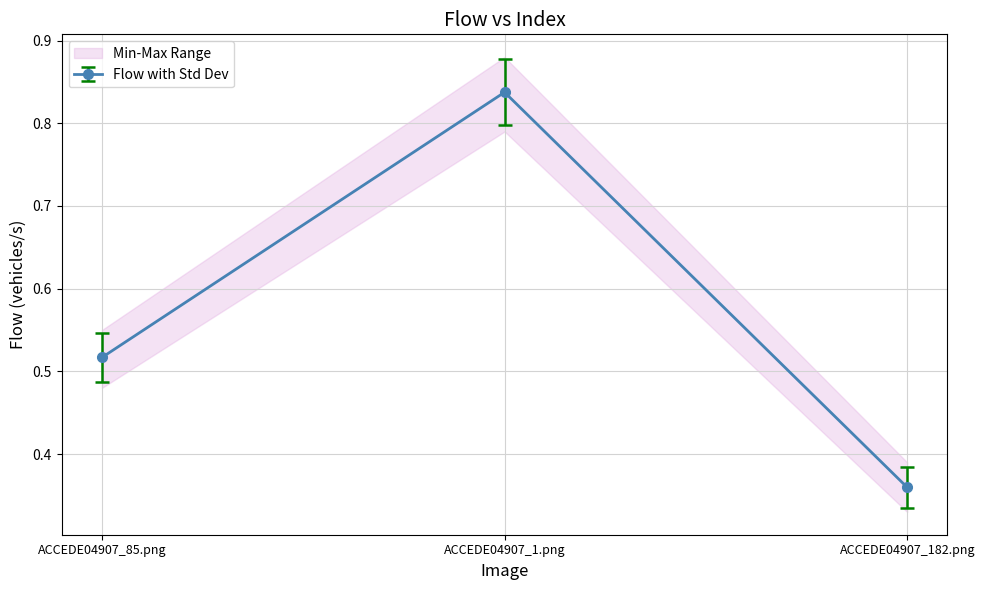

The chart shows a value of 0.2 at ACCEDE04907_182.png. True or false?

False